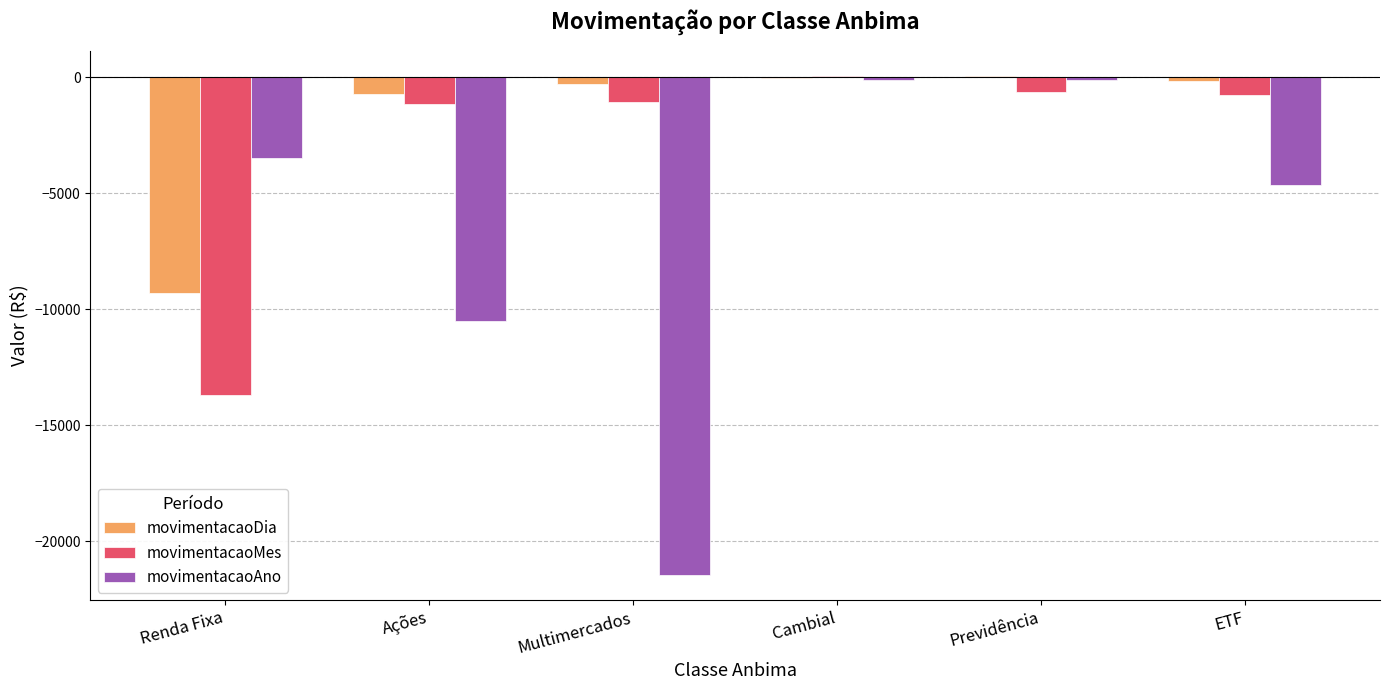

What are all the series names shown in the legend?

movimentacaoDia, movimentacaoMes, movimentacaoAno